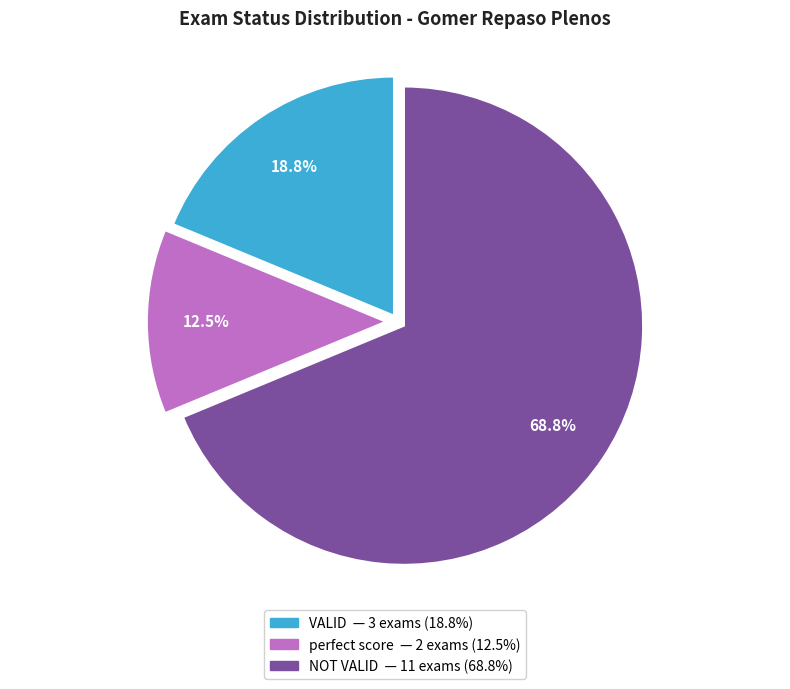

Do VALID and perfect score together represent more than half of the pie?

No